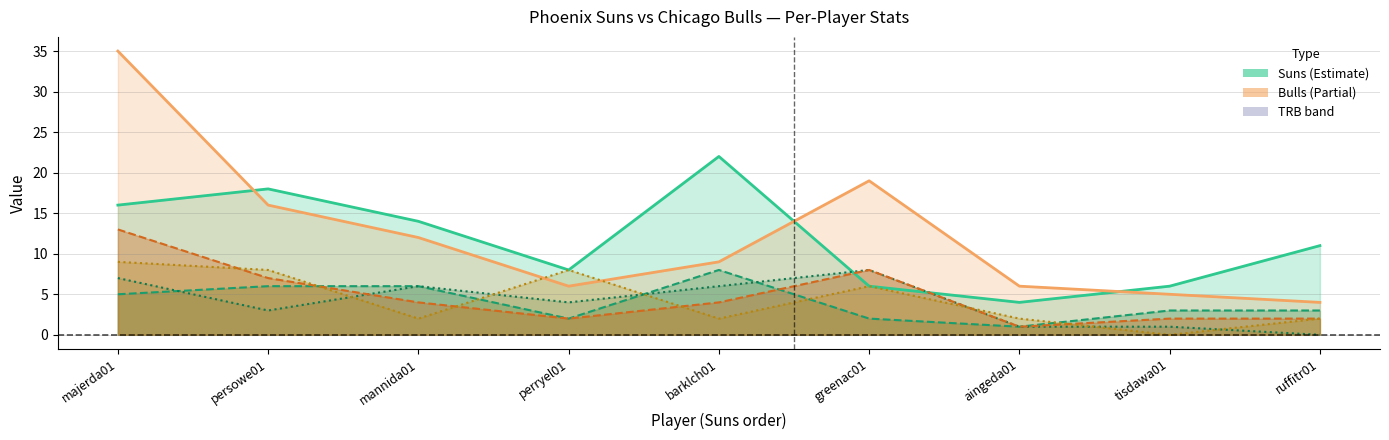

What is the sum of the Suns PTS values at perryel01 and mannida01?

22